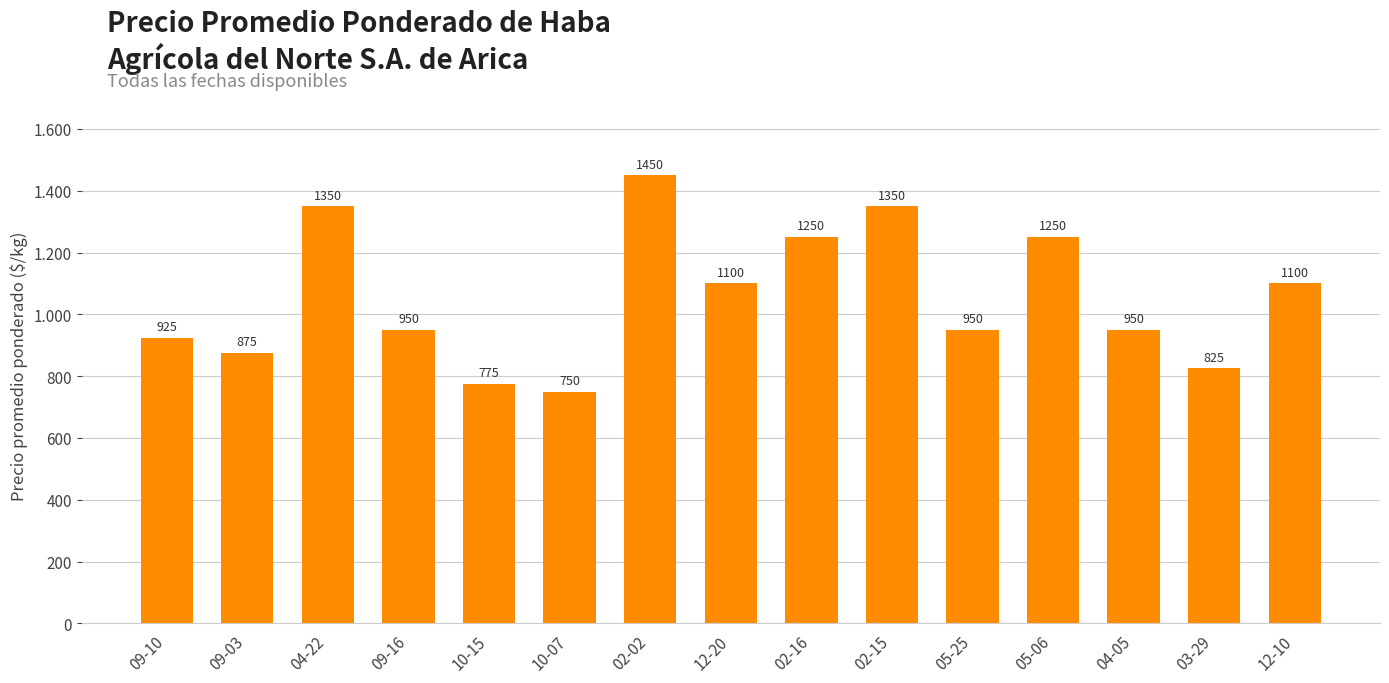

The value at 12-20 is 1100. True or false?

True